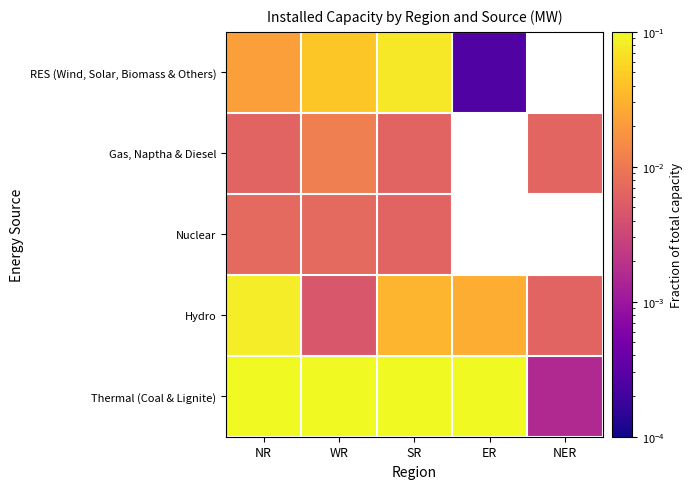

Between ER and NER, which is larger?

ER